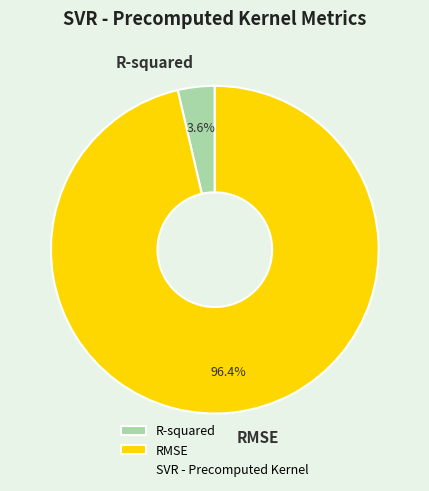

What is the majority slice?

RMSE